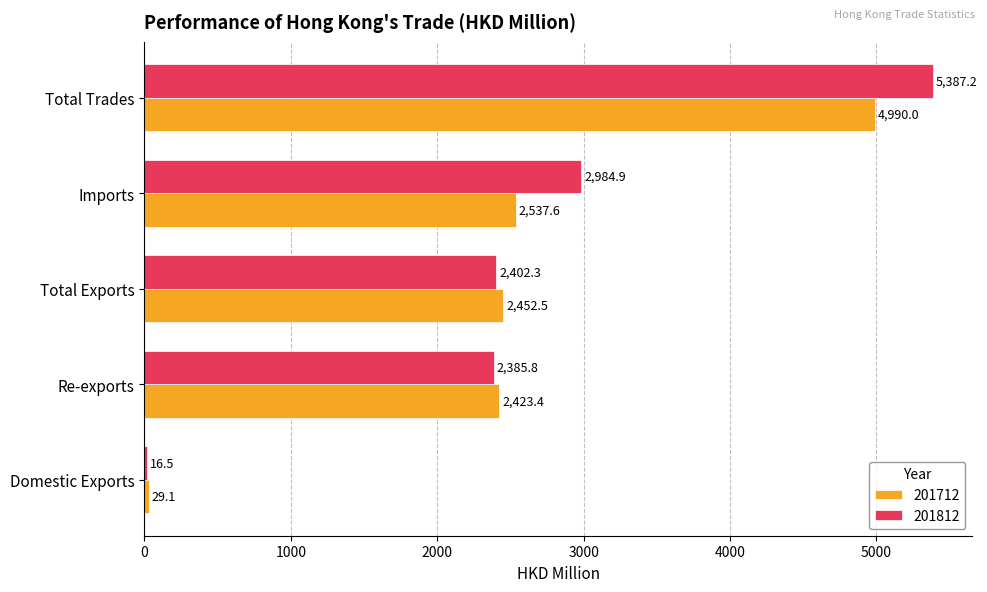

Is it true that 201812 equals 4216.0 at Imports?

False